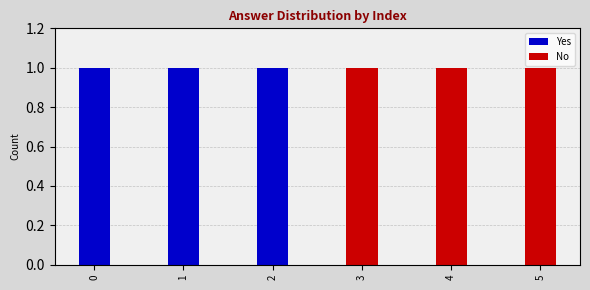

What is the sum of all Yes values?

3